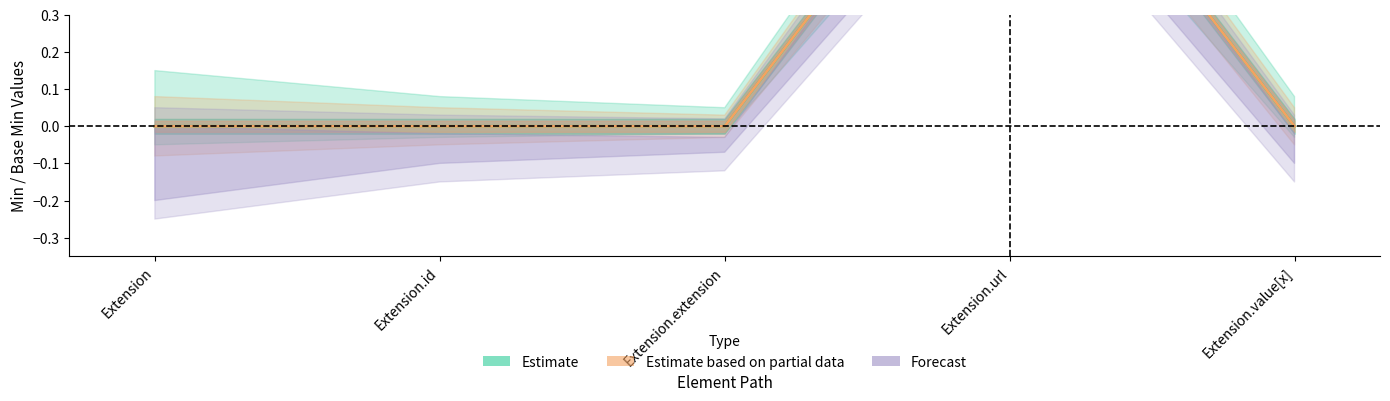

Which series has the widest spread of values?

Estimate